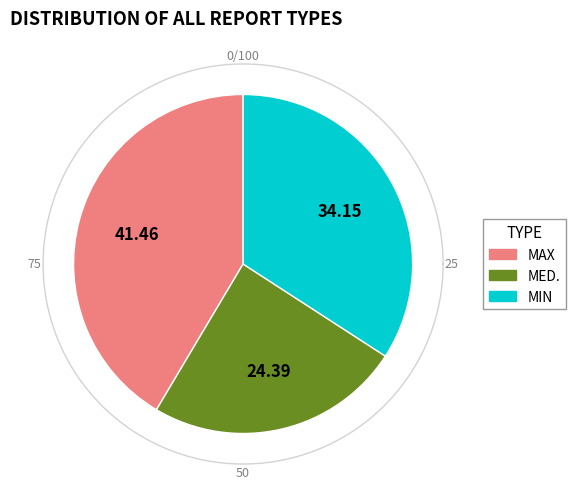

Does any single category account for the majority?

No